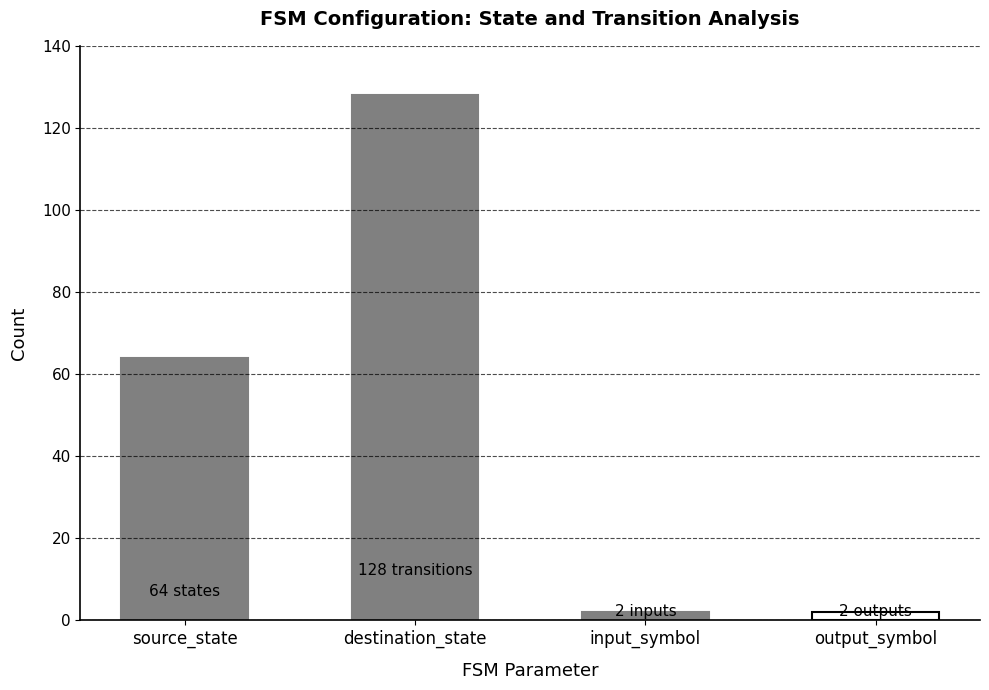

The value at source_state is 18. True or false?

False